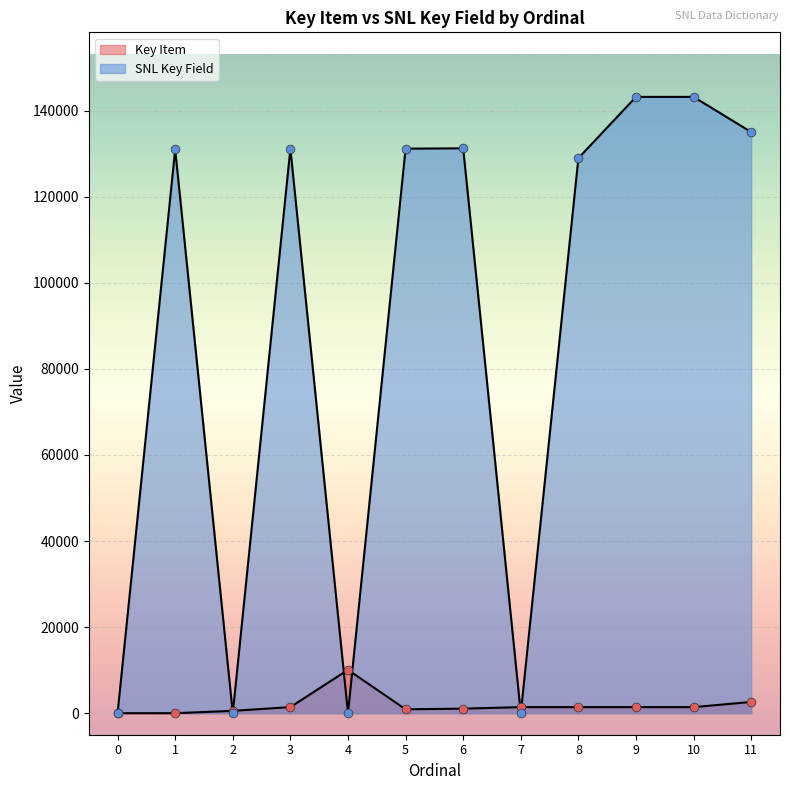

Which series has the widest spread of Y values?

SNL Key Field